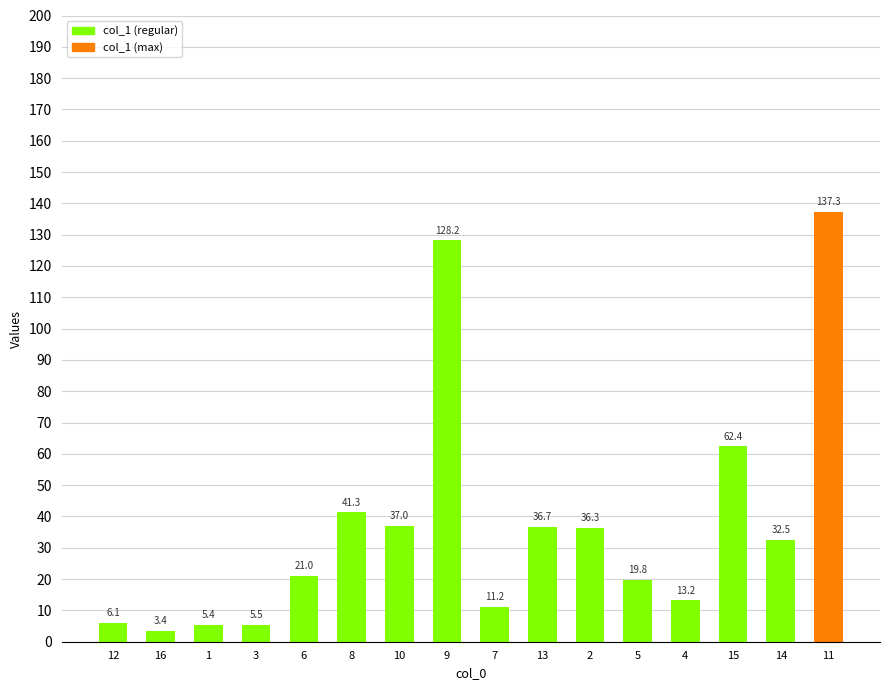

What is the average value?

37.3